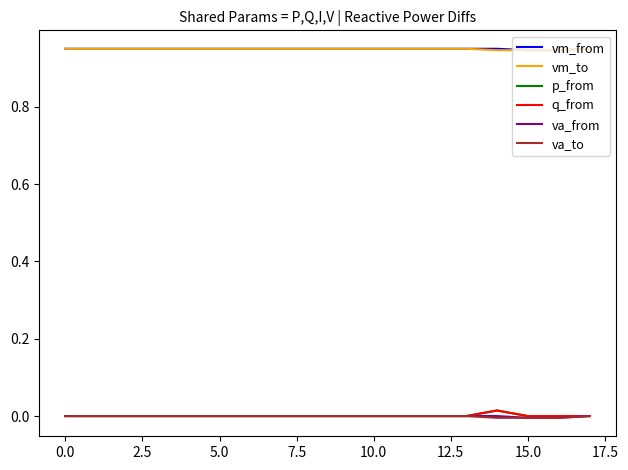

True or false: vm_to and q_from cross at least once.

False